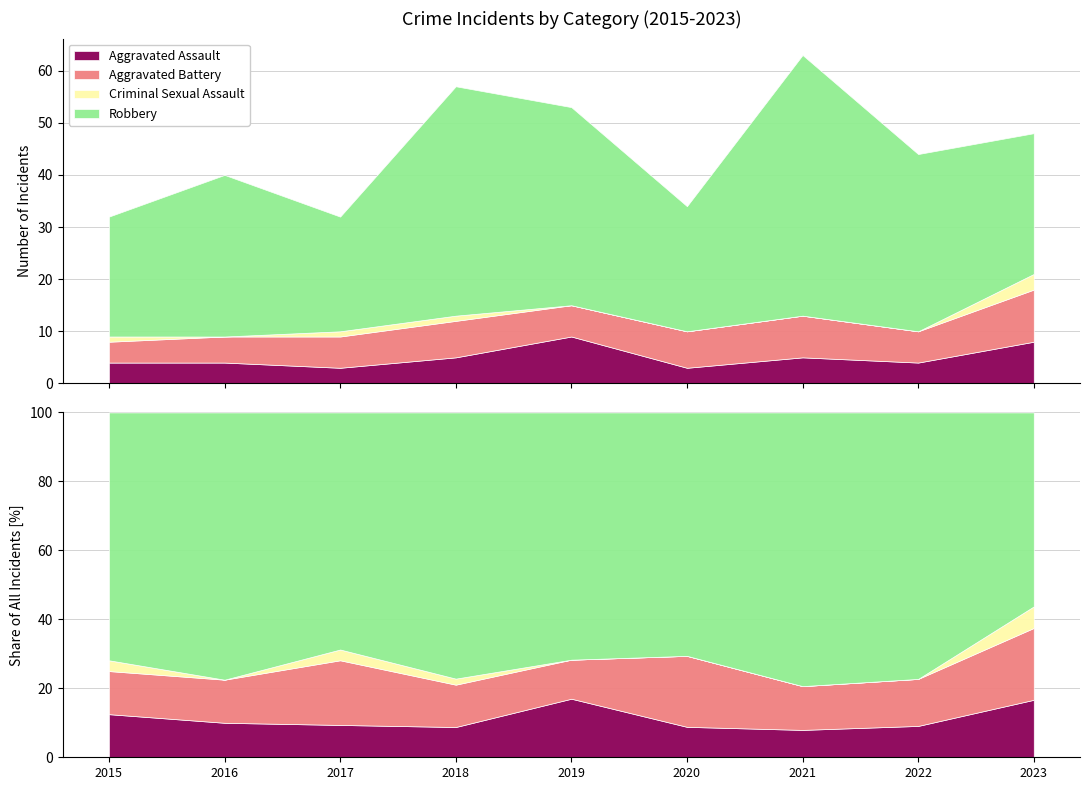

True or false: Criminal Sexual Assault has a value of 2 at 2017.

False